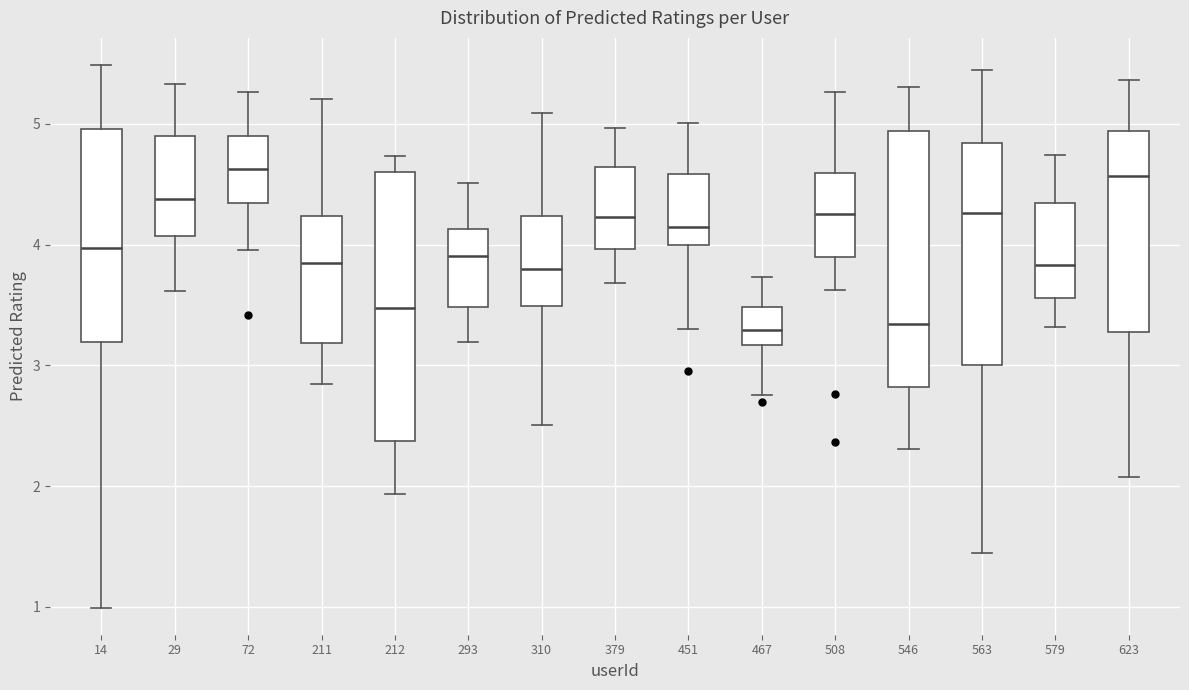

Reading left to right, read every box against the y-axis: the position of its median line, the range the box covers, and the ends of its whiskers. The values are not printed on the chart, so give them approximately, as read against the axis.

14: median 4.0, box 3.2 to 5.0, whiskers 1.0 to 5.5
29: median 4.4, box 4.1 to 4.9, whiskers 3.6 to 5.3
72: median 4.6, box 4.3 to 4.9, whiskers 4.0 to 5.3
211: median 3.9, box 3.2 to 4.2, whiskers 2.8 to 5.2
212: median 3.5, box 2.4 to 4.6, whiskers 1.9 to 4.7
293: median 3.9, box 3.5 to 4.1, whiskers 3.2 to 4.5
310: median 3.8, box 3.5 to 4.2, whiskers 2.5 to 5.1
379: median 4.2, box 4.0 to 4.6, whiskers 3.7 to 5.0
451: median 4.1, box 4.0 to 4.6, whiskers 3.3 to 5.0
467: median 3.3, box 3.2 to 3.5, whiskers 2.8 to 3.7
508: median 4.2, box 3.9 to 4.6, whiskers 3.6 to 5.3
546: median 3.3, box 2.8 to 4.9, whiskers 2.3 to 5.3
563: median 4.3, box 3.0 to 4.8, whiskers 1.4 to 5.4
579: median 3.8, box 3.6 to 4.3, whiskers 3.3 to 4.7
623: median 4.6, box 3.3 to 4.9, whiskers 2.1 to 5.4